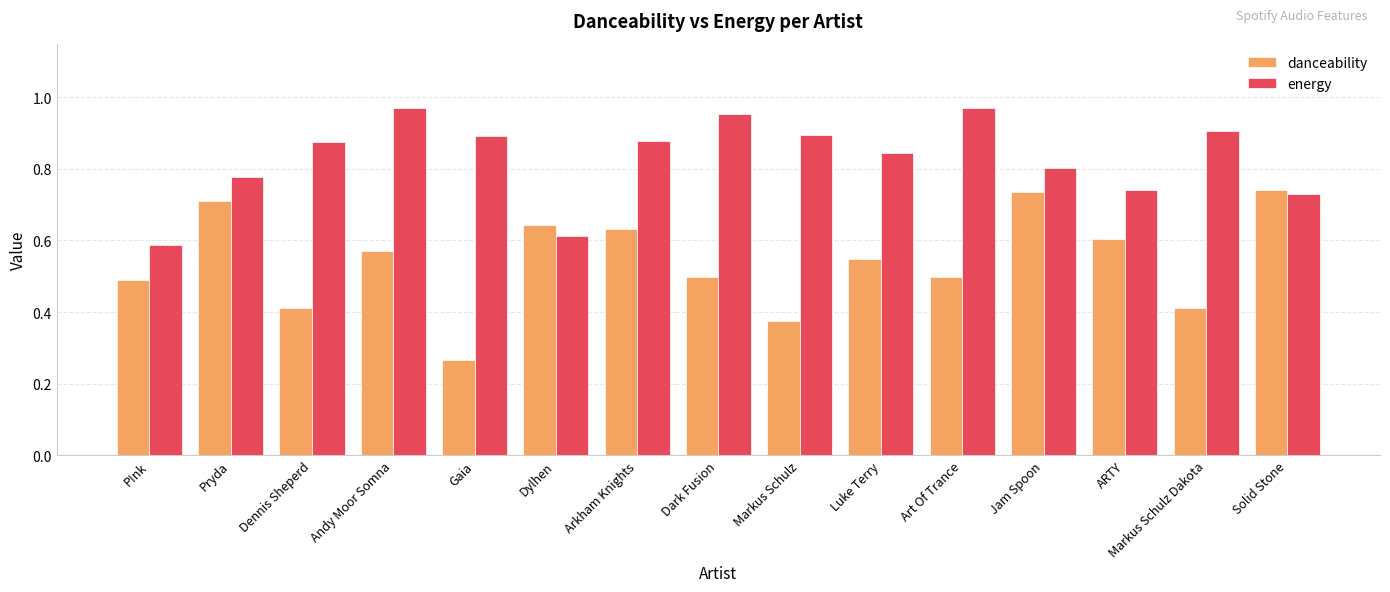

How many danceability values are between 0 and 1?

15